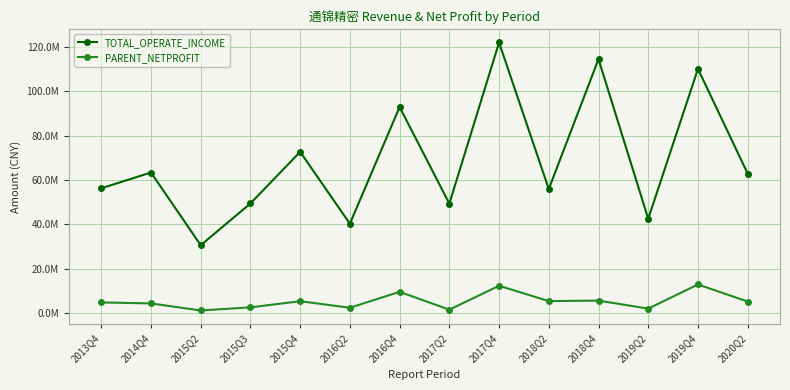

Which category has the highest value in the PARENT_NETPROFIT series?

2019Q4